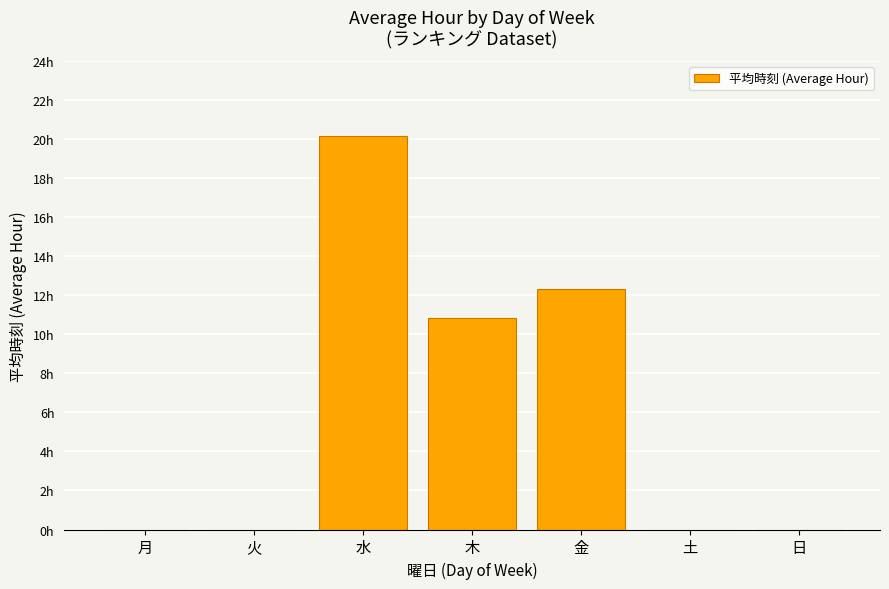

What is the average value?

6.2